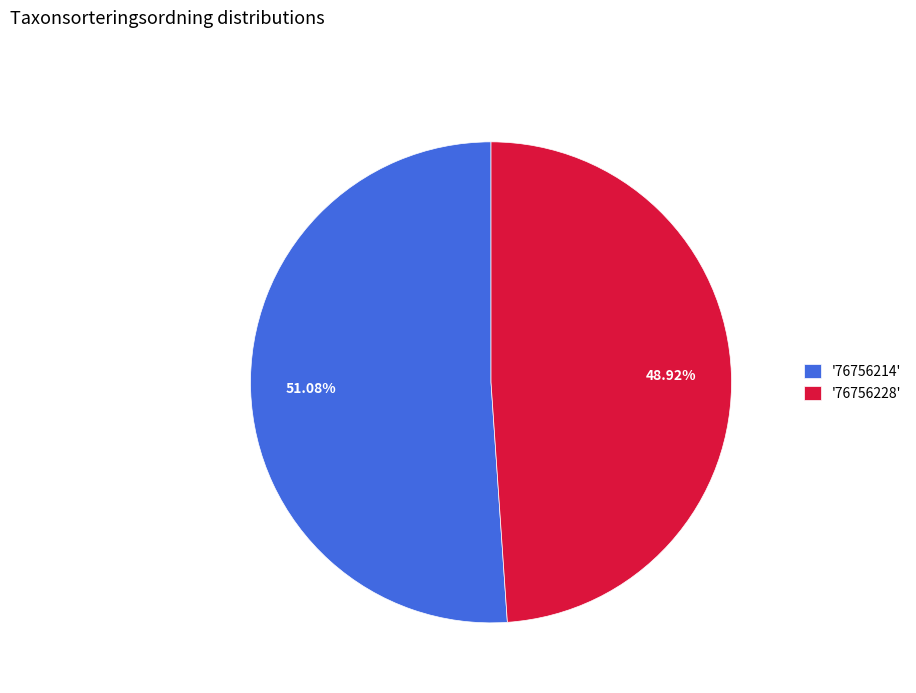

How many slices are in this pie chart?

2